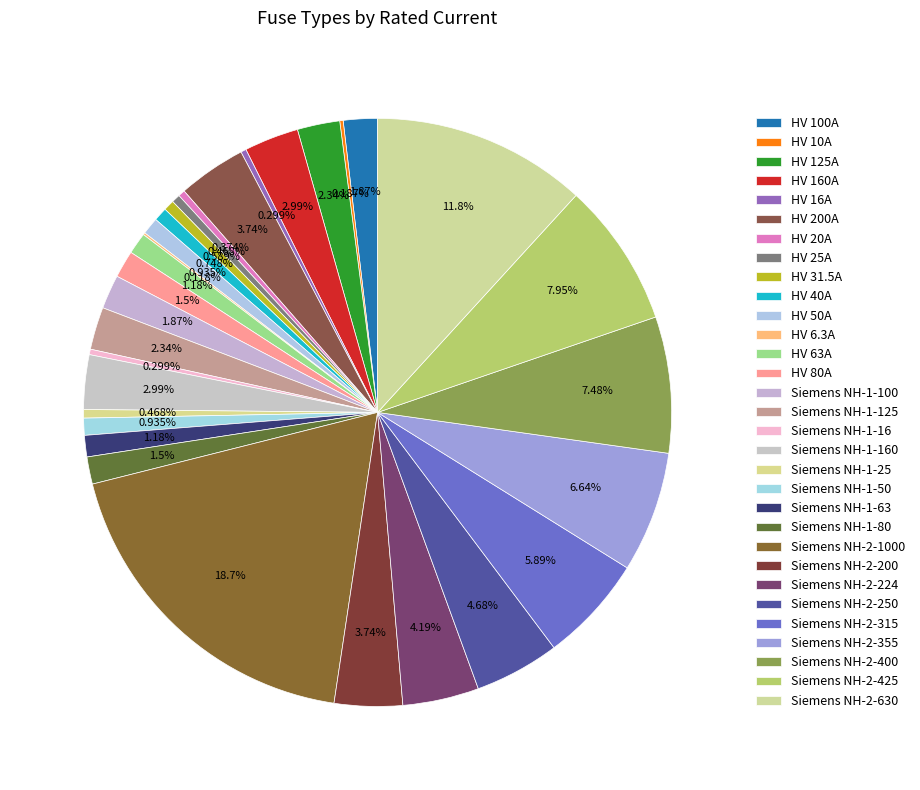

Which has a higher value, Siemens NH-2-355 or HV 100A?

Siemens NH-2-355